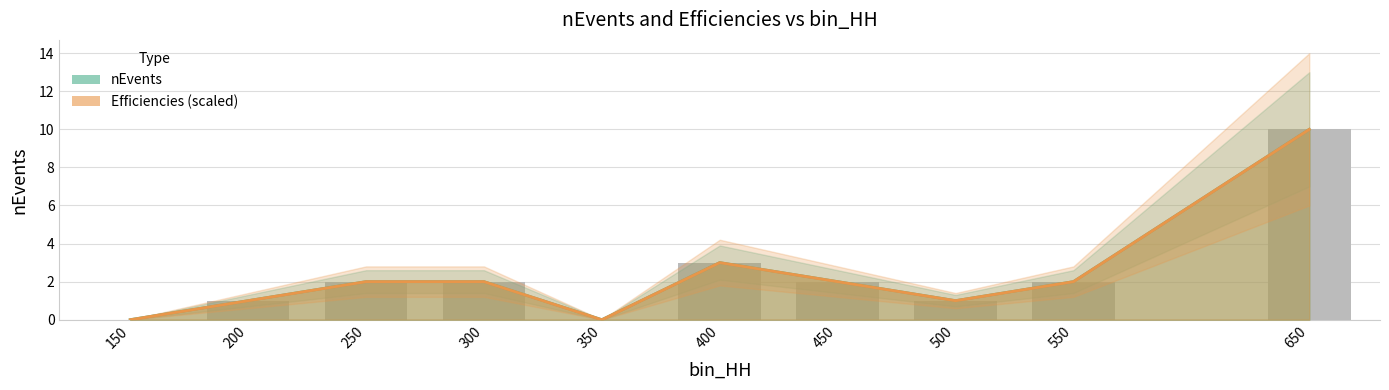

How many nEvents values are between 1 and 2?

6